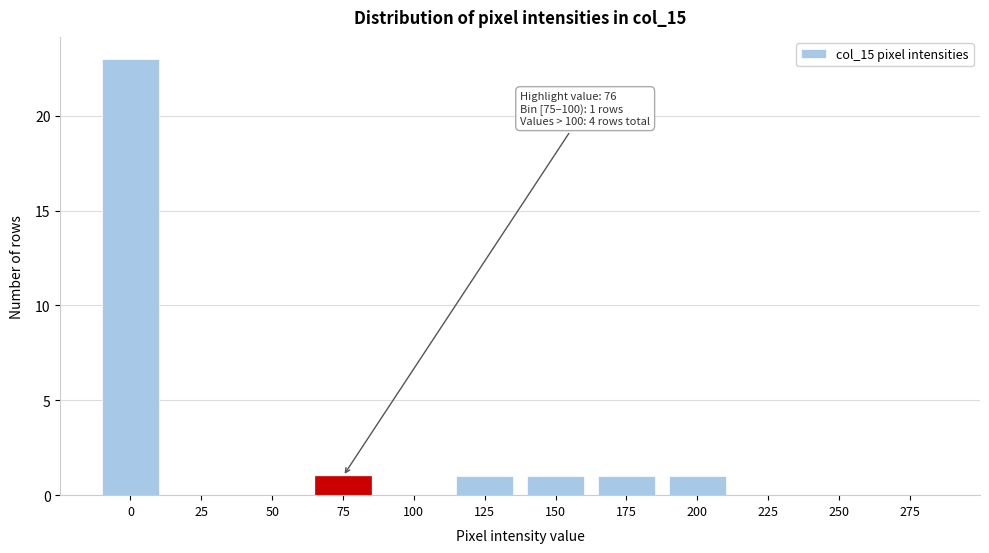

Reading left to right, list all the values displayed in this chart.

0=23	25=0	50=0	75=1	100=0	125=1	150=1	175=1	200=1	225=0	250=0	275=0